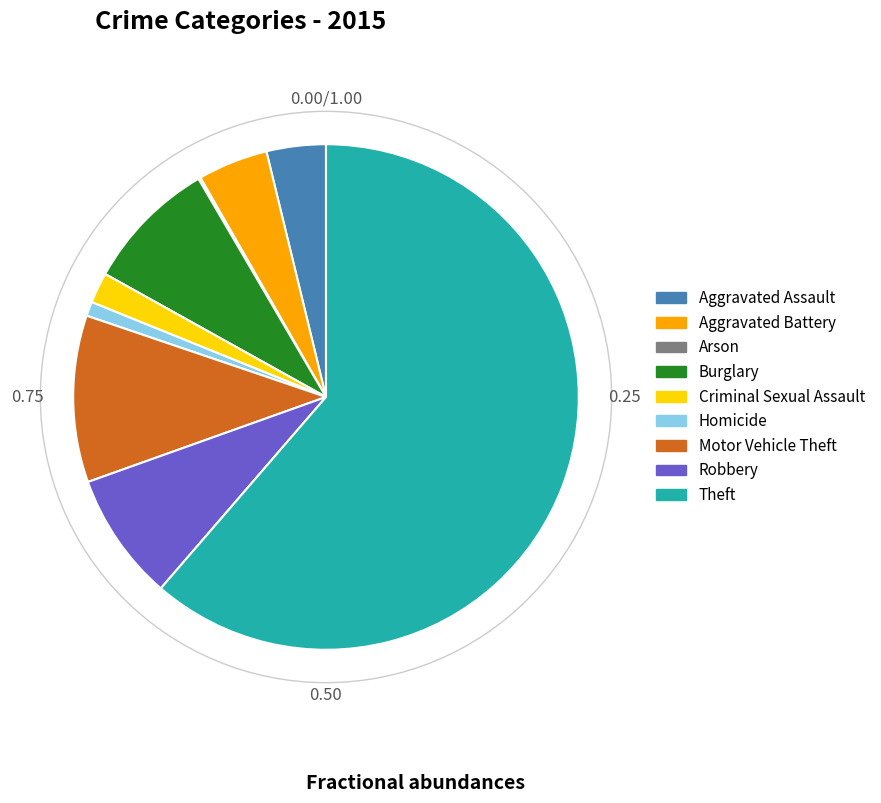

Which has a higher value, Burglary or Aggravated Assault?

Burglary